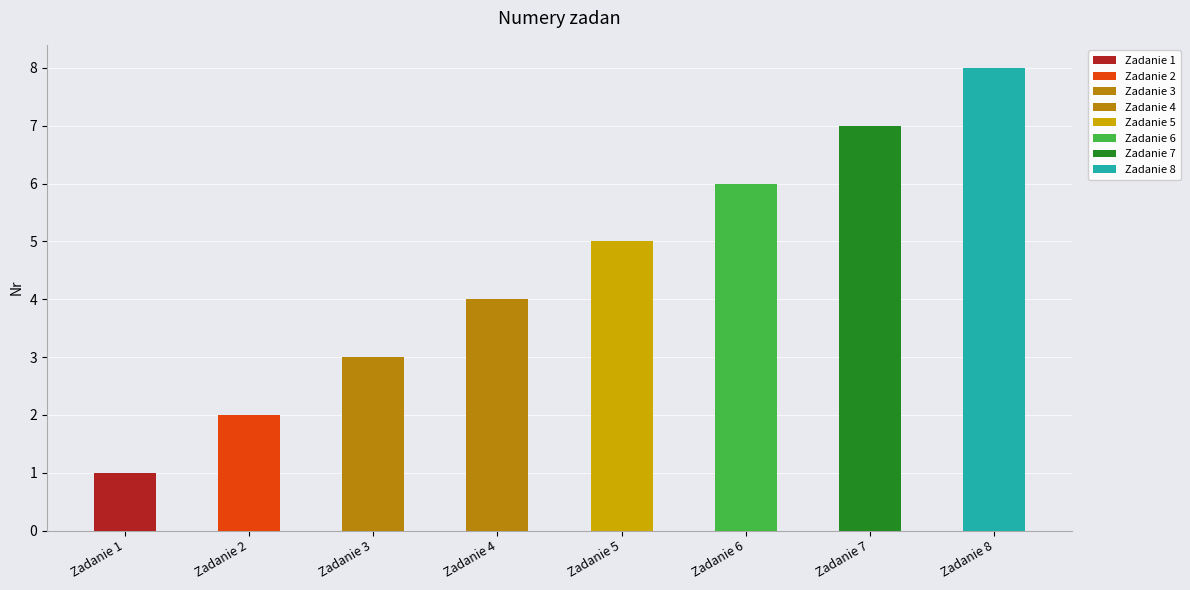

True or false: the data shows 4 at Zadanie 7.

False